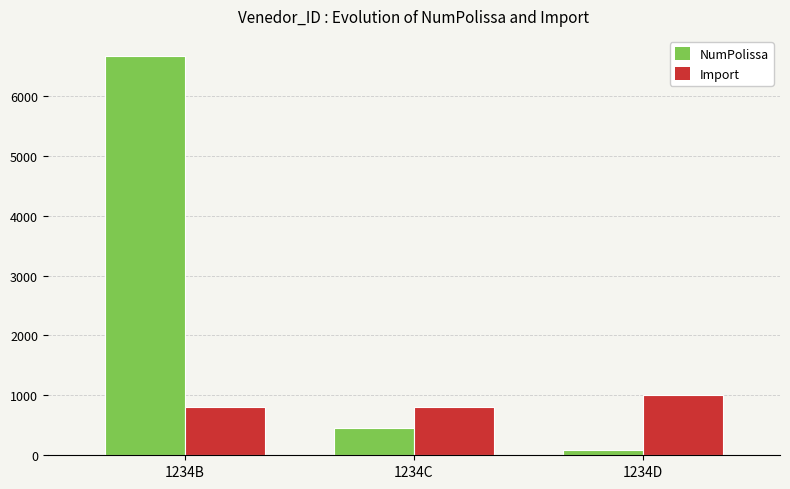

Which series changed the most between 1234B and 1234D?

NumPolissa